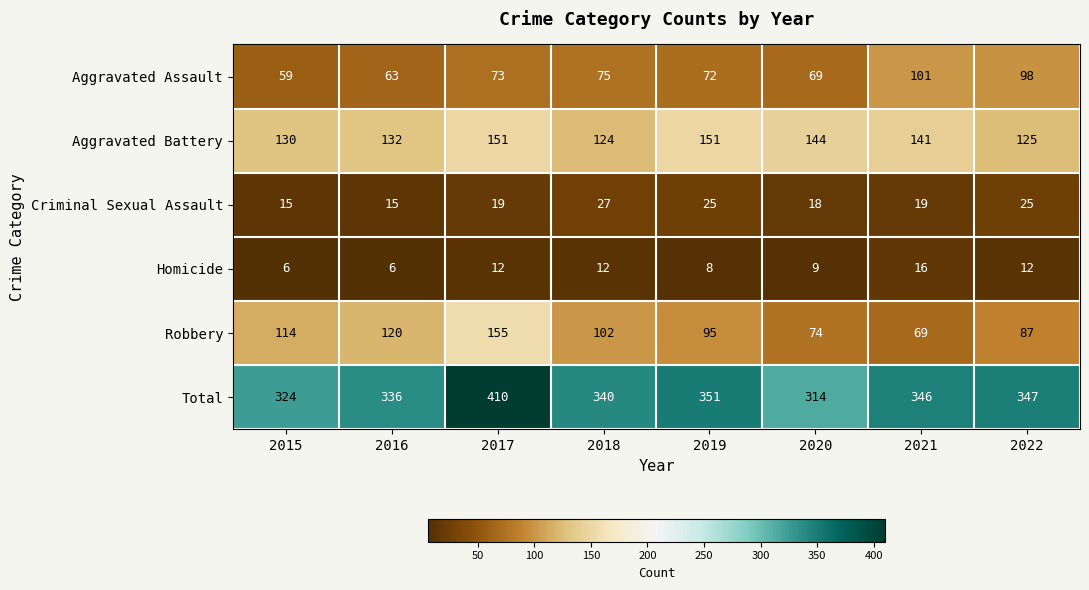

Between 2015 and 2022, which series saw the biggest shift?

Aggravated Assault